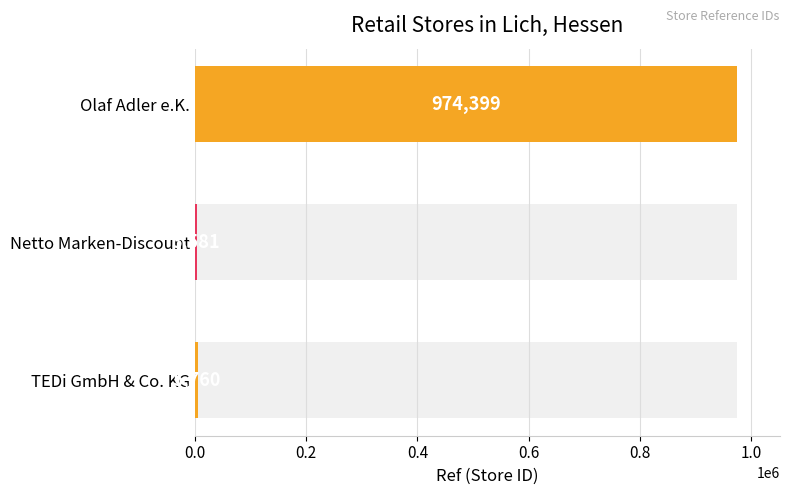

What is the average value?

327913